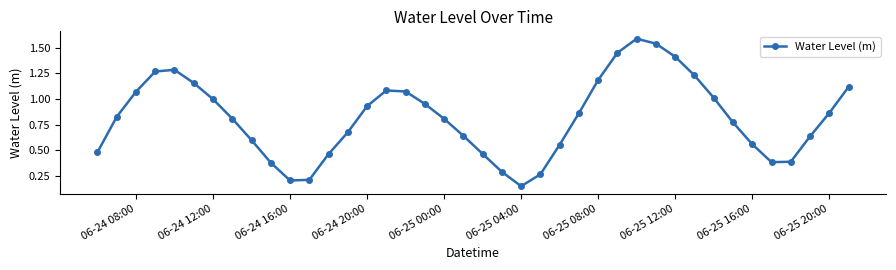

How many interior local valleys (lower than both neighbors) does the data have?

3